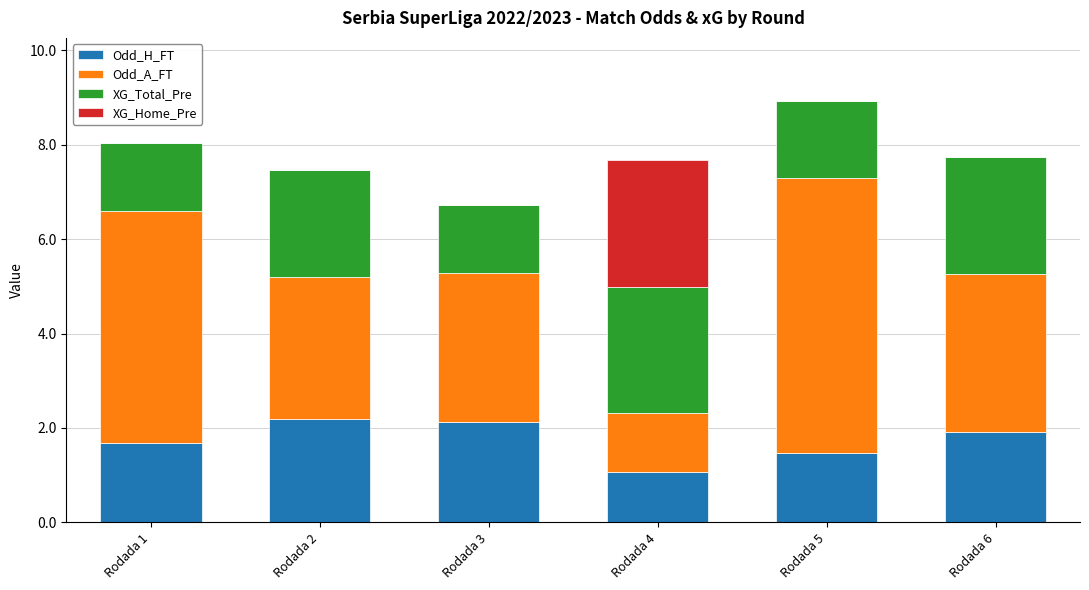

What is the highest value of the Odd_H_FT series?

2.2